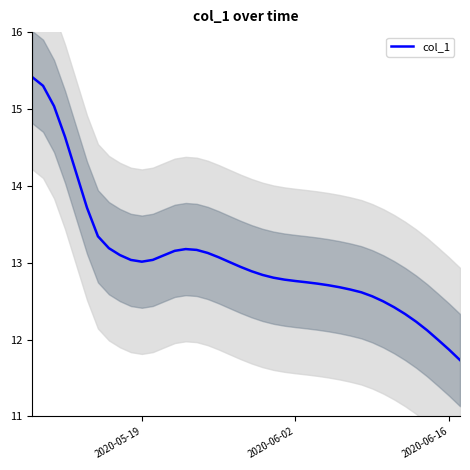

Reading left to right, extract all data points from this chart.

15.4	15.3	15.0	14.6	14.2	13.7	13.3	13.2	13.1	13.0	13.0	13.0	13.1	13.2	13.2	13.2	13.1	13.1	13.0	12.9	12.9	12.8	12.8	12.8	12.8	12.7	12.7	12.7	12.7	12.7	12.6	12.6	12.5	12.4	12.3	12.2	12.1	12.0	11.9	11.7